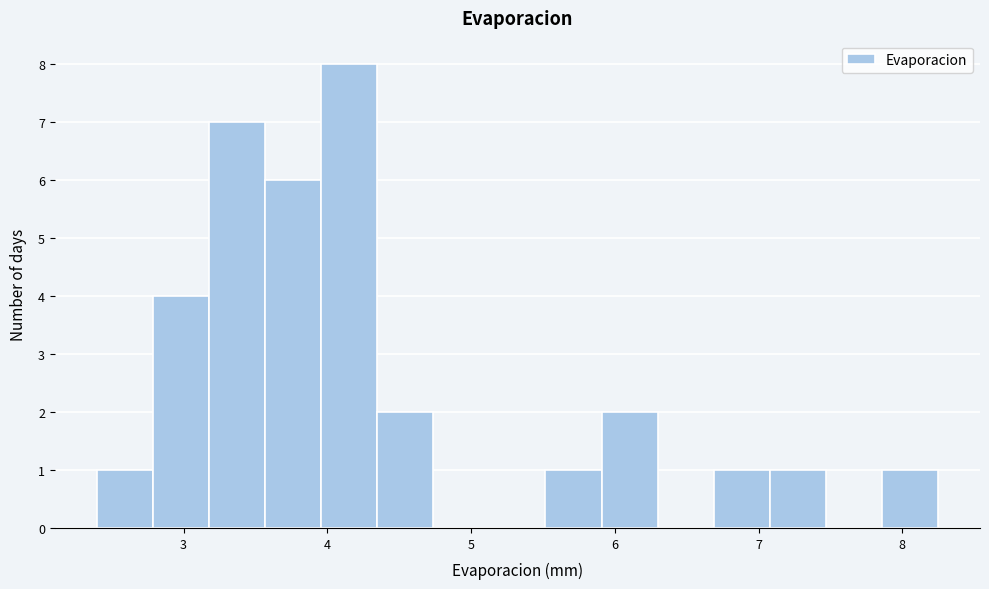

Read against the x-axis, roughly where is the centre of the tallest bar?

4.2